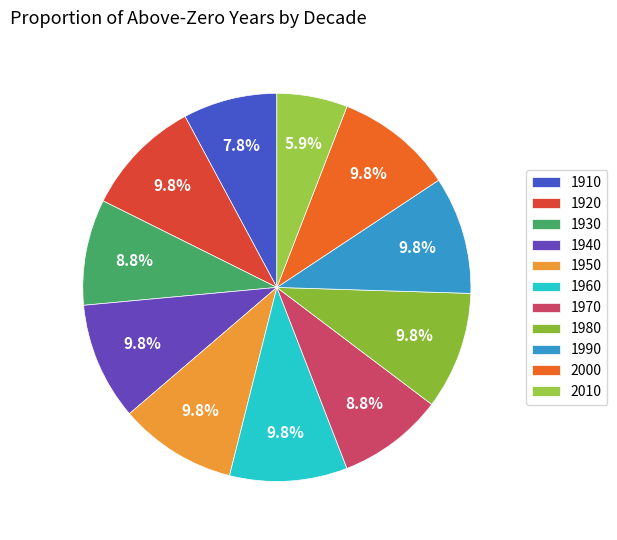

How many segments does this pie chart have?

11